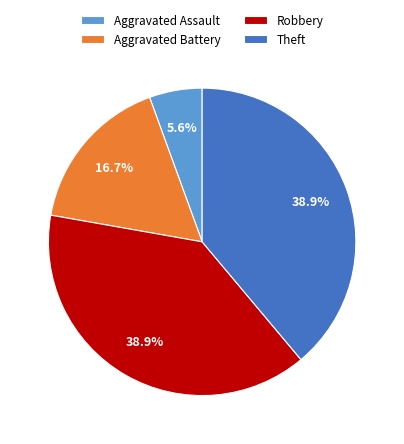

Is it true that Theft is 39% of the pie?

True